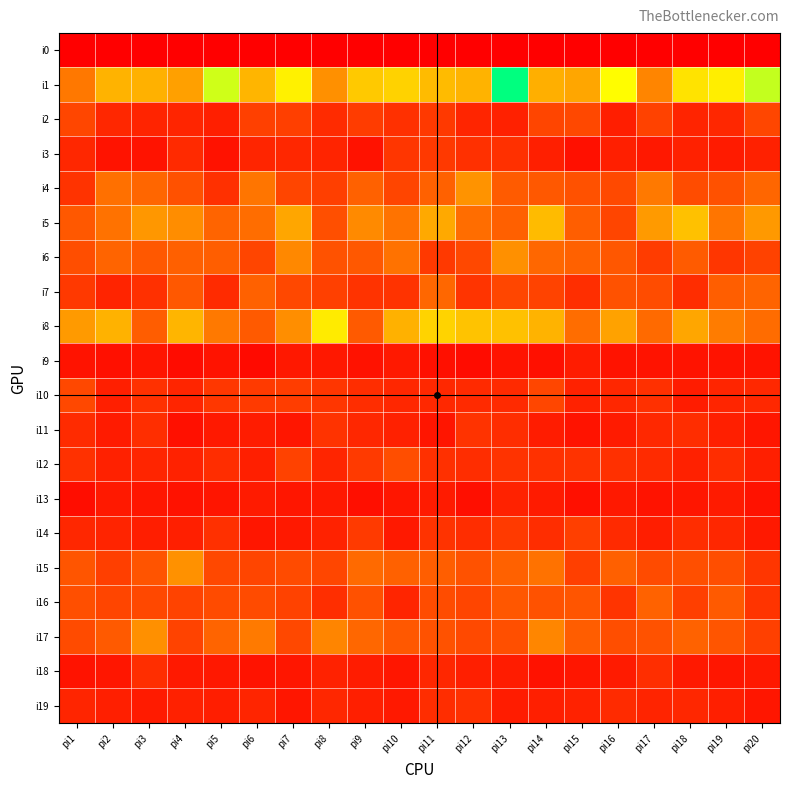

List the series in order of their peak value, lowest first.

i0, i9, i13, i18, i19, i11, i3, i14, i10, i2, i12, i16, i7, i6, i17, i15, i4, i5, i8, i1